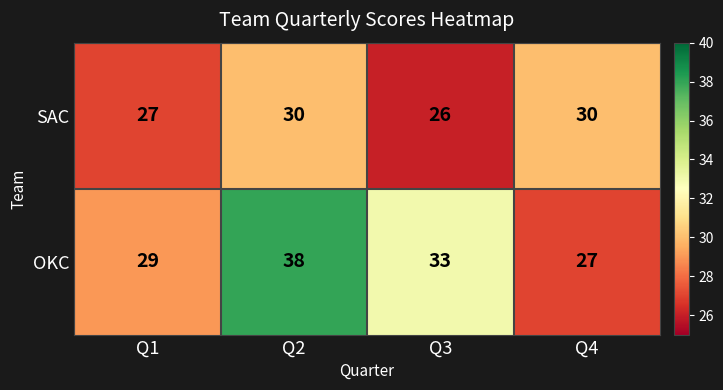

At Q2, list the series in order from largest to smallest.

OKC, SAC